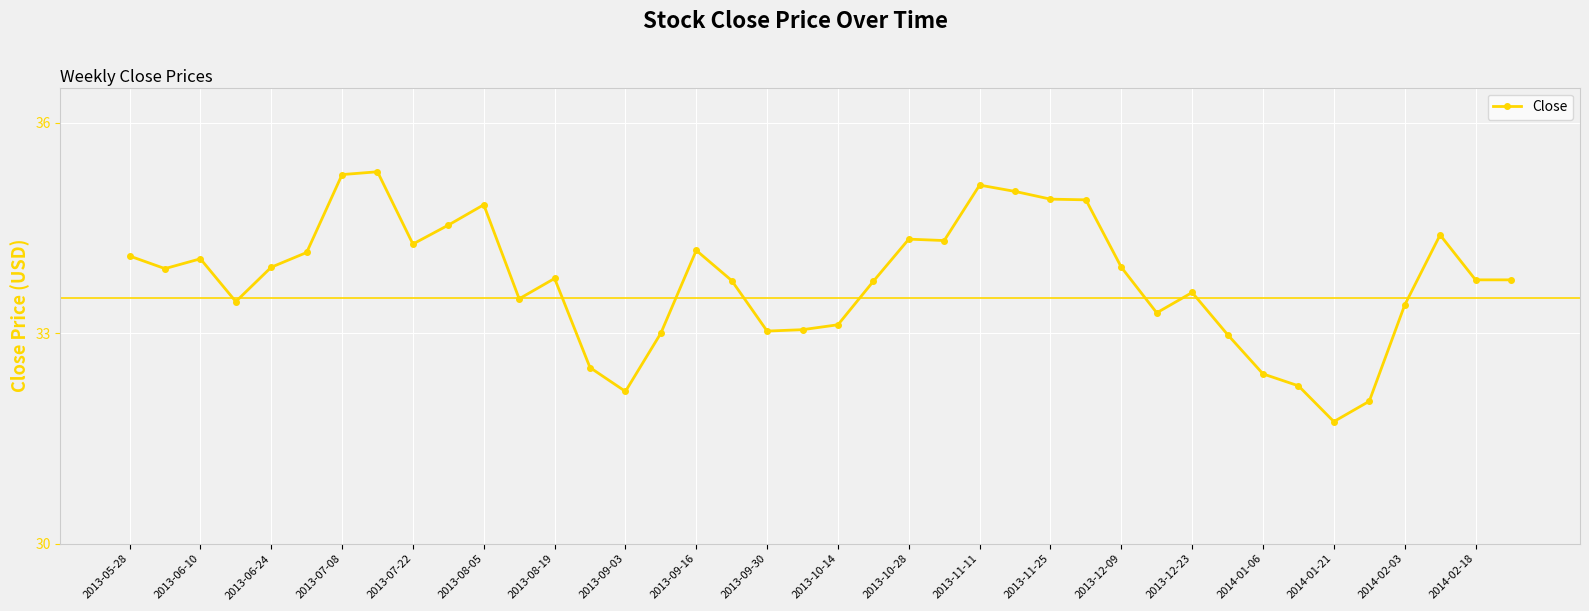

True or false: there are more than 0 points higher than both neighbors.

True